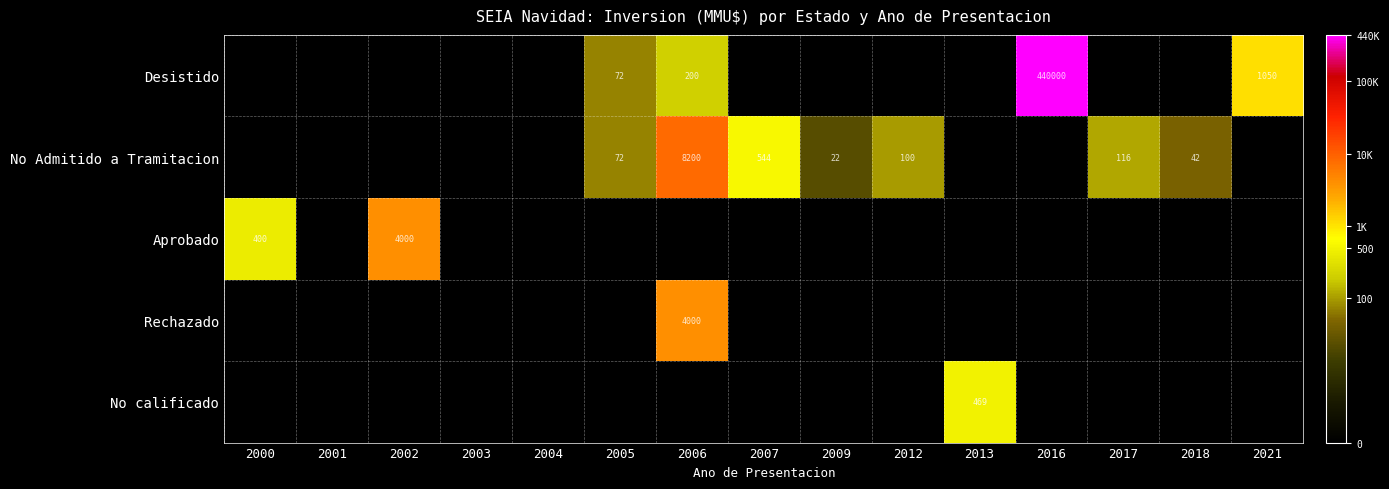

The Rechazado series shows 1354 at 2006. True or false?

False